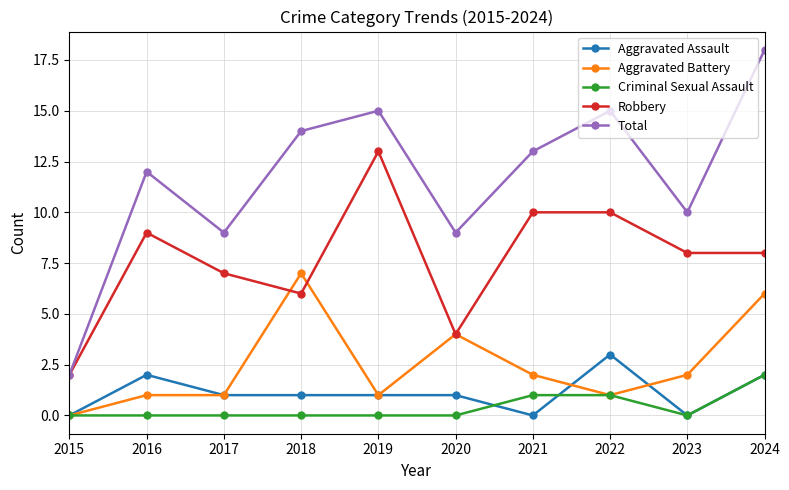

What is the difference between the maximum and minimum values in the Total series?

16